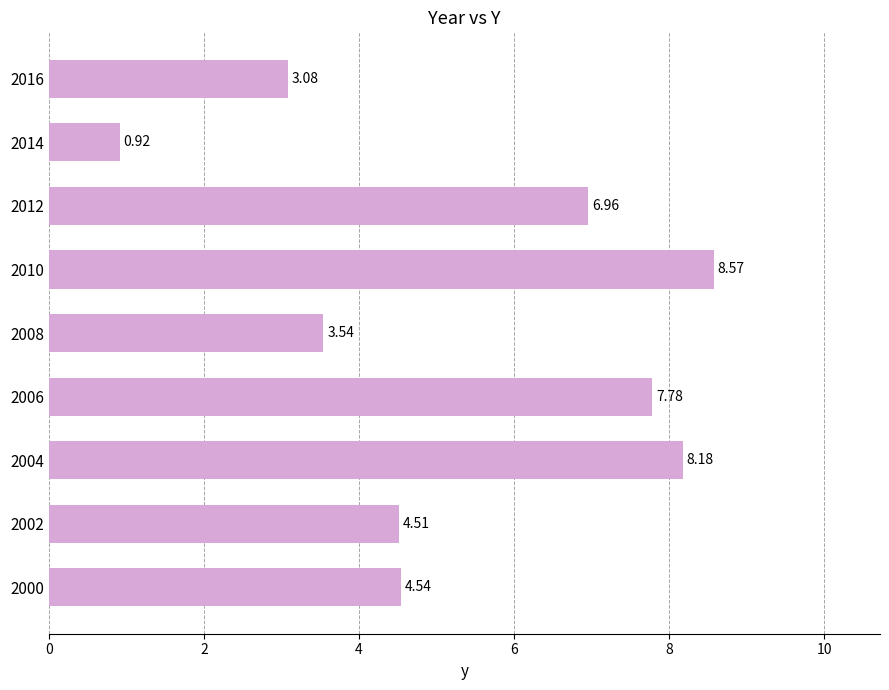

What is the change in value from 2006 to 2010?

+0.8